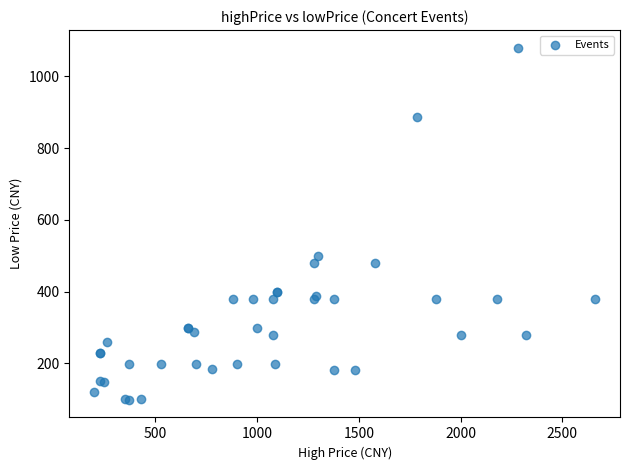

What Y value in the scatter plot is closest to 589?

498